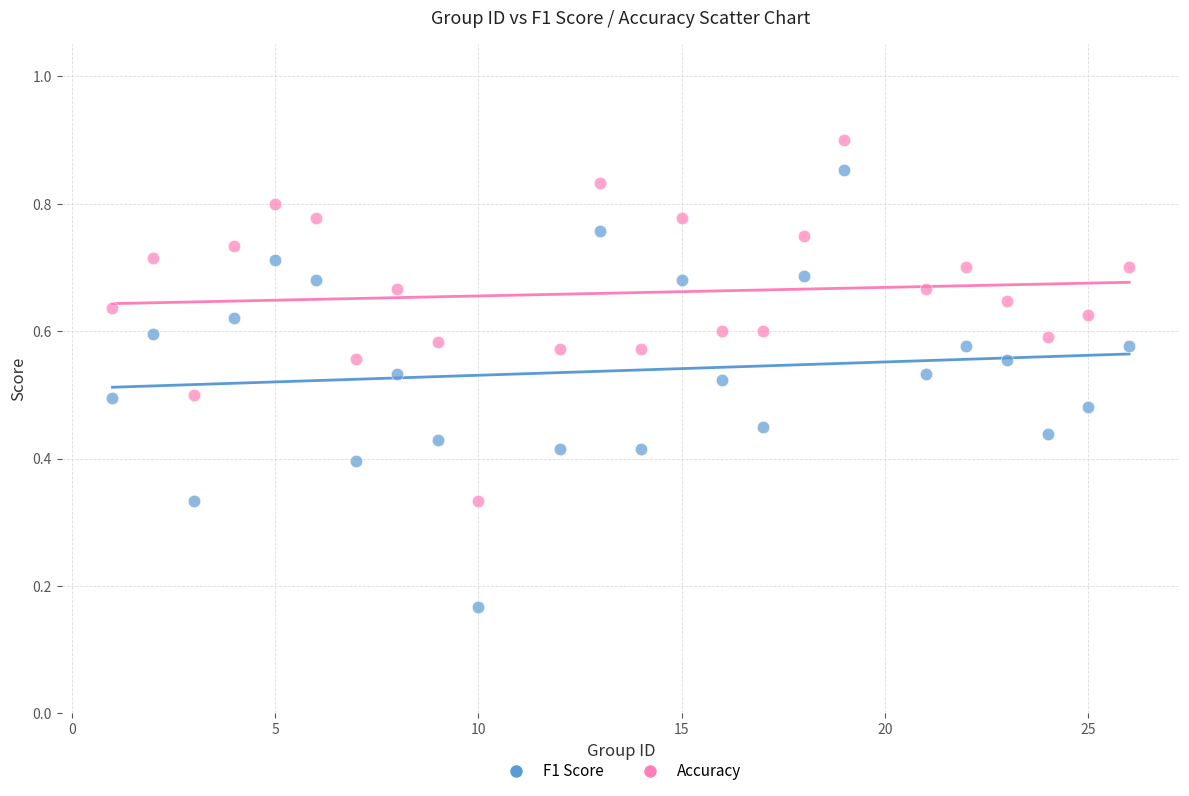

Across all data points, what is the range of X values (max minus min)?

25.0